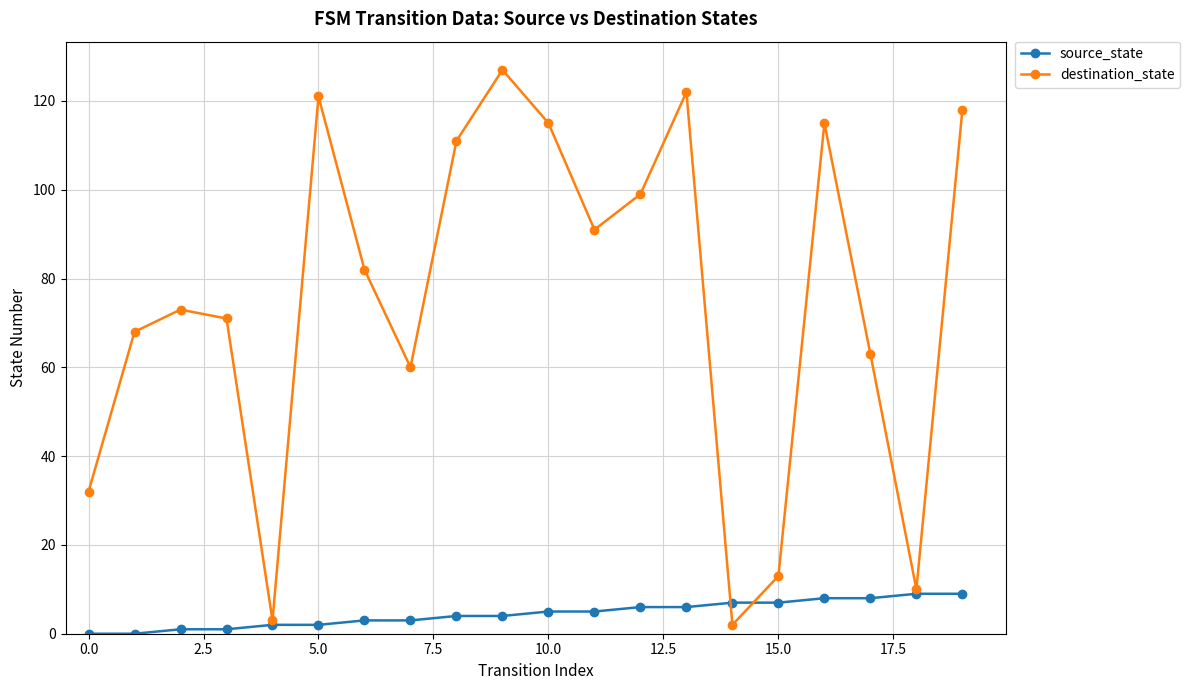

Does the chart display data point markers on the line(s)?

Yes